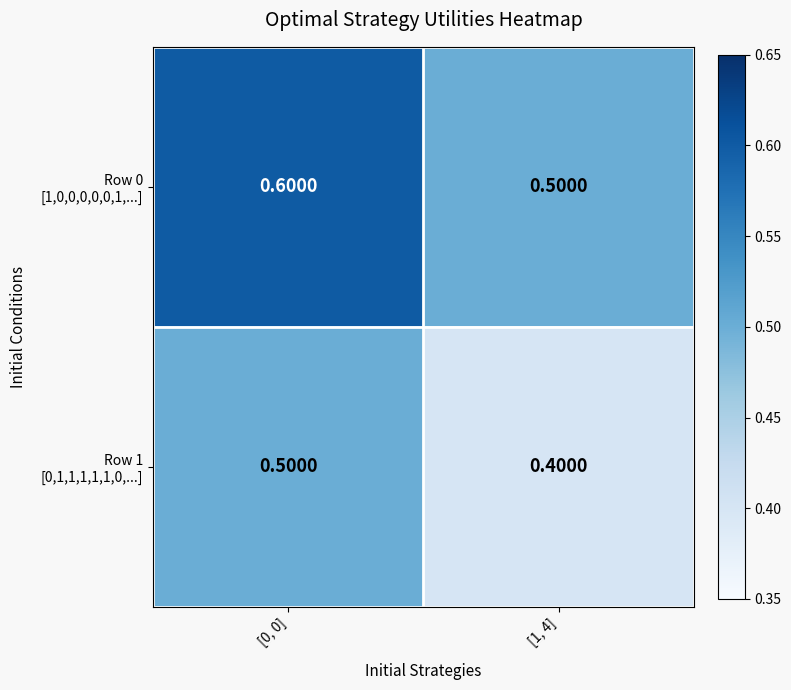

What is the maximum value shown in the chart?

0.6